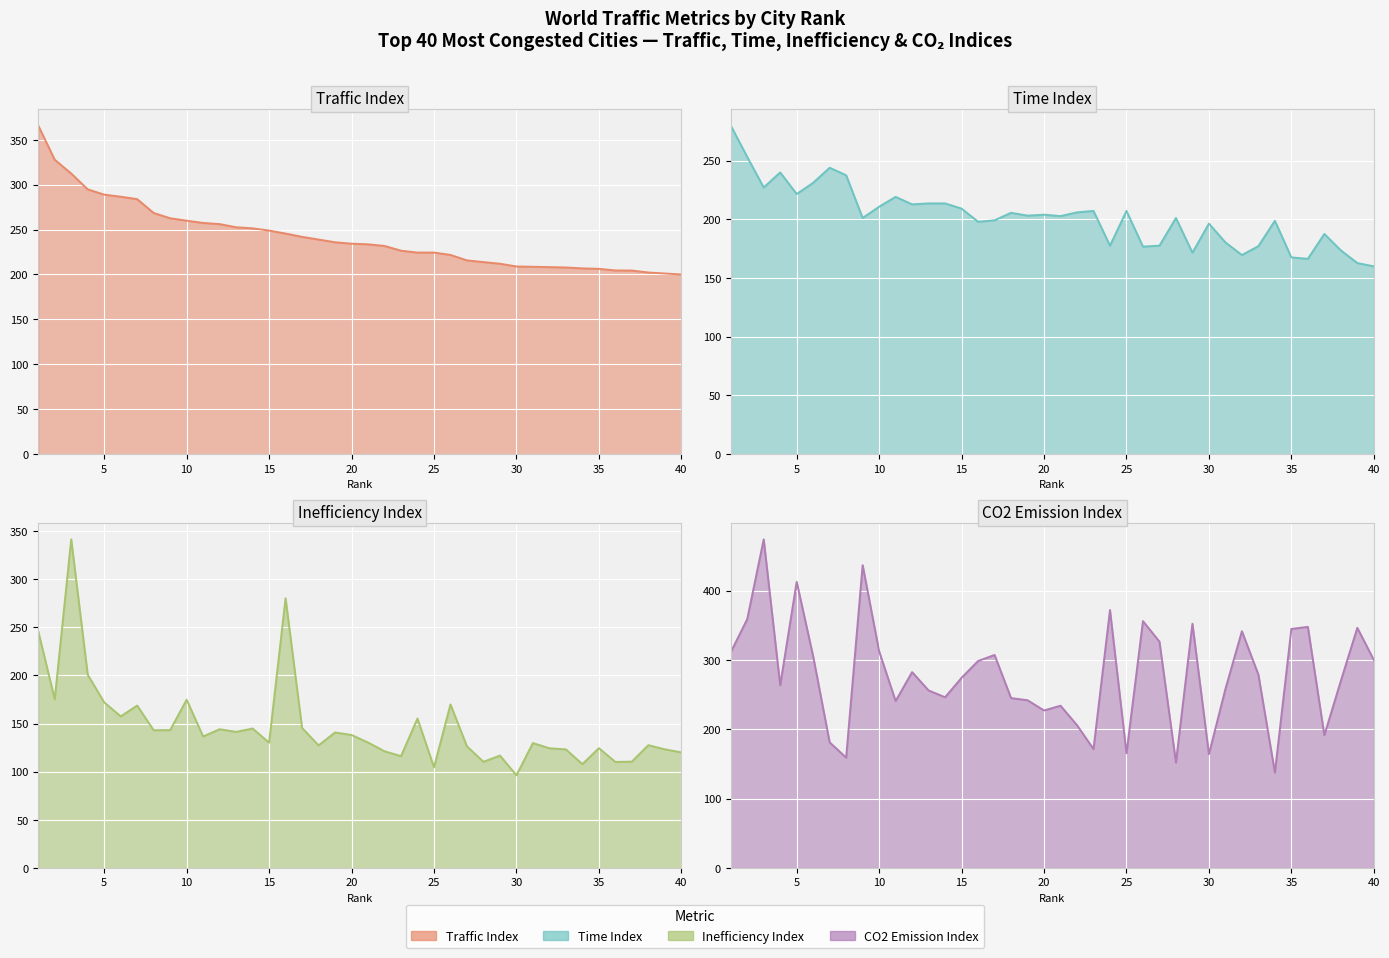

What is the minimum value shown in the chart?

96.2